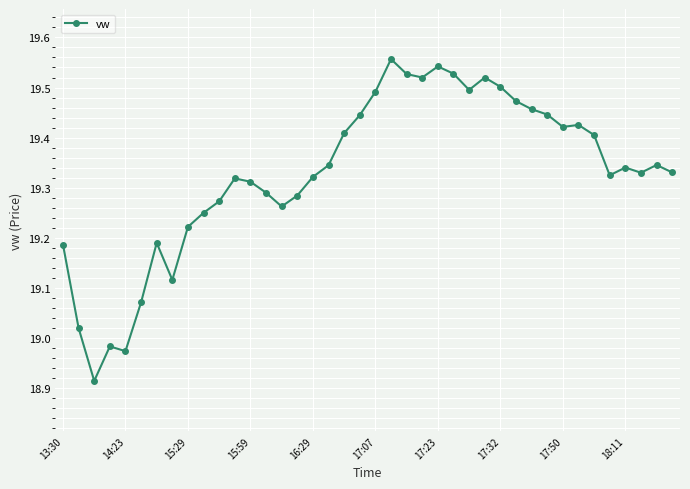

What is the difference between the second highest and second lowest values?

0.6